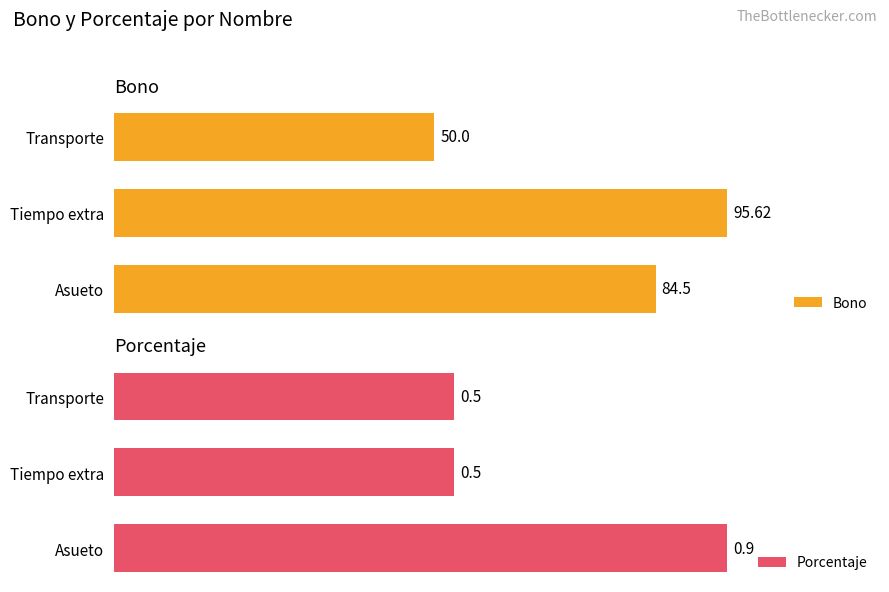

Which series has the largest total across all categories?

Bono